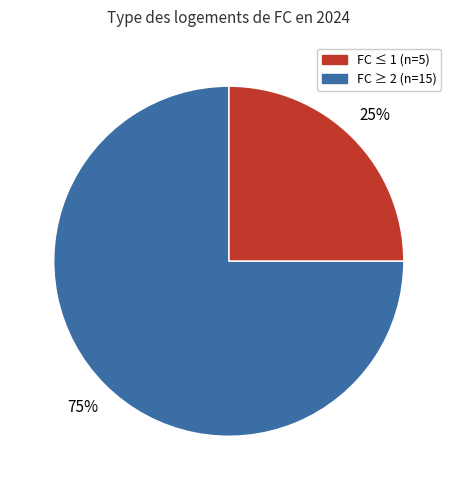

Does any single category account for the majority?

Yes